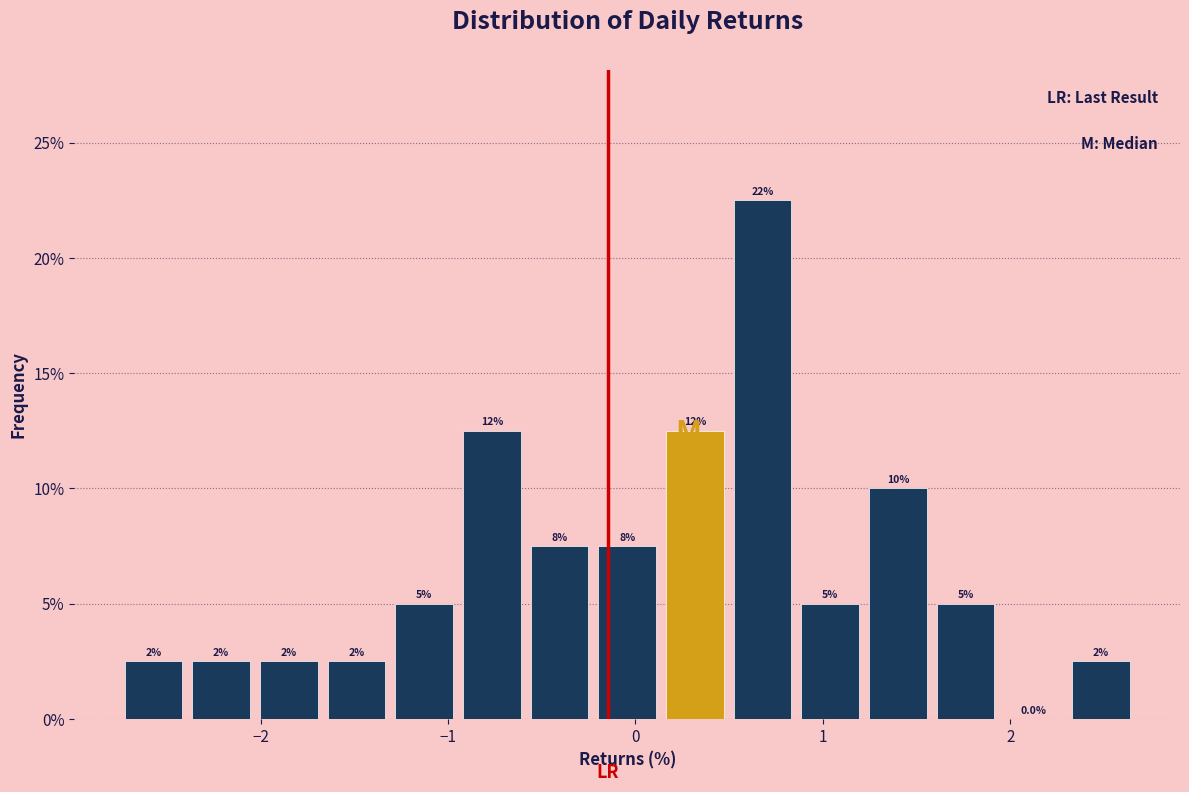

Around what value on the x-axis is the tallest bar? Give the approximate position of its centre, as read against the axis.

0.7